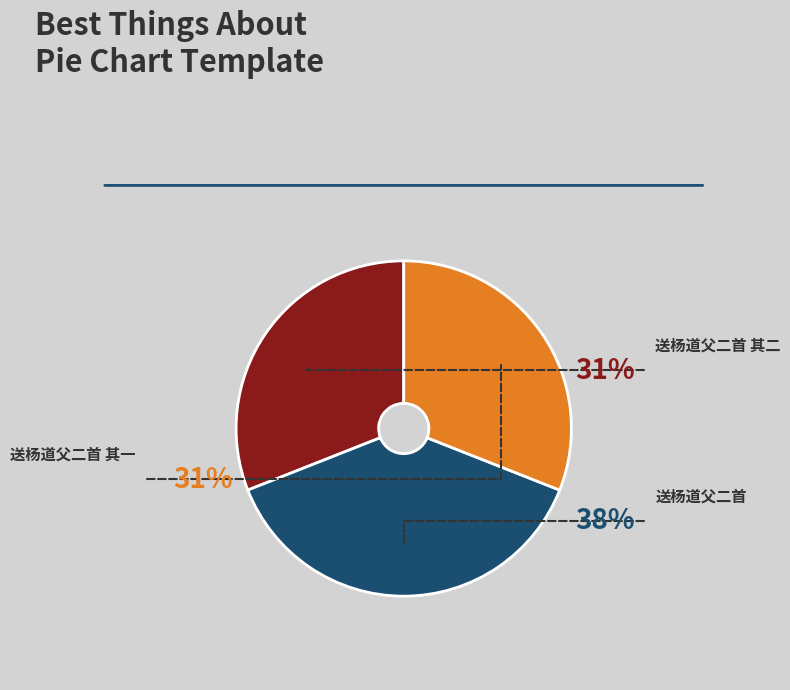

To the nearest percent, what is the difference between the largest and smallest slice percentages?

7%